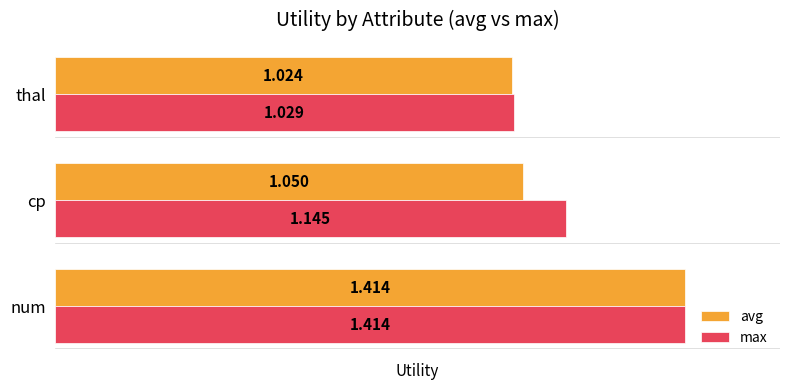

Which category has the lowest value across all series?

thal